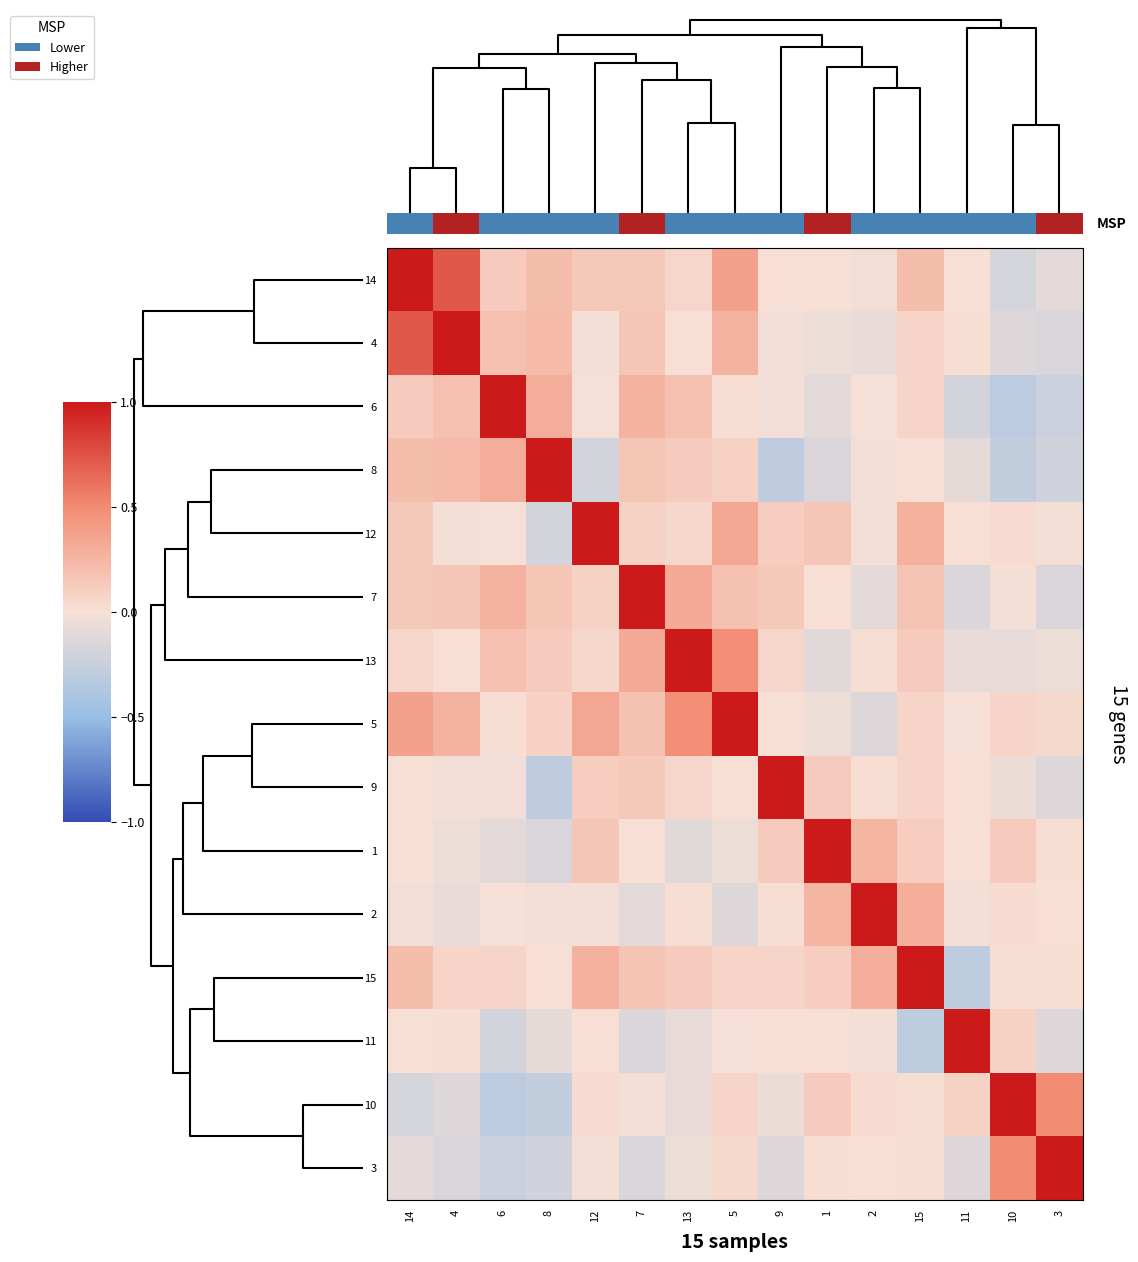

What is the sum of all 12 values?

1.9